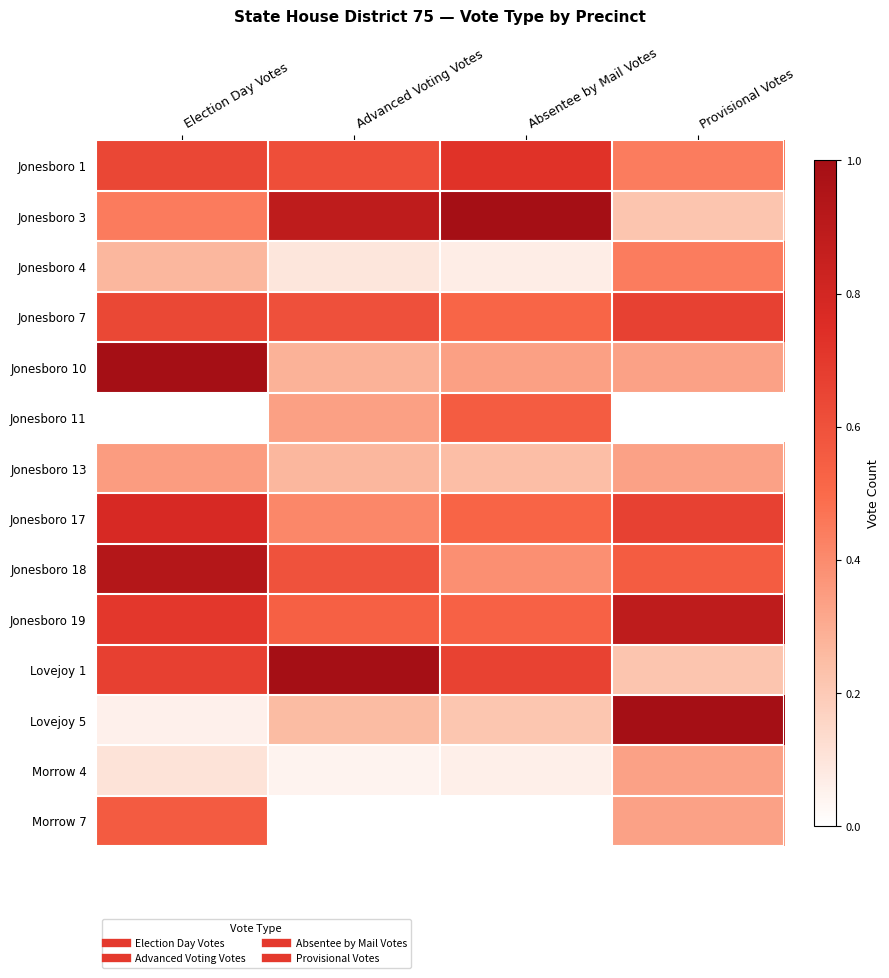

Which has a higher value, Election Day Votes or Advanced Voting Votes?

Election Day Votes